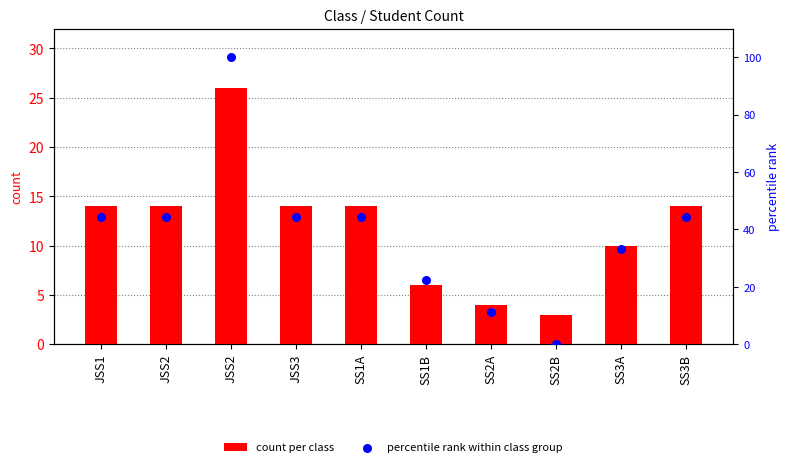

At how many categories does at least one series exceed 50?

1